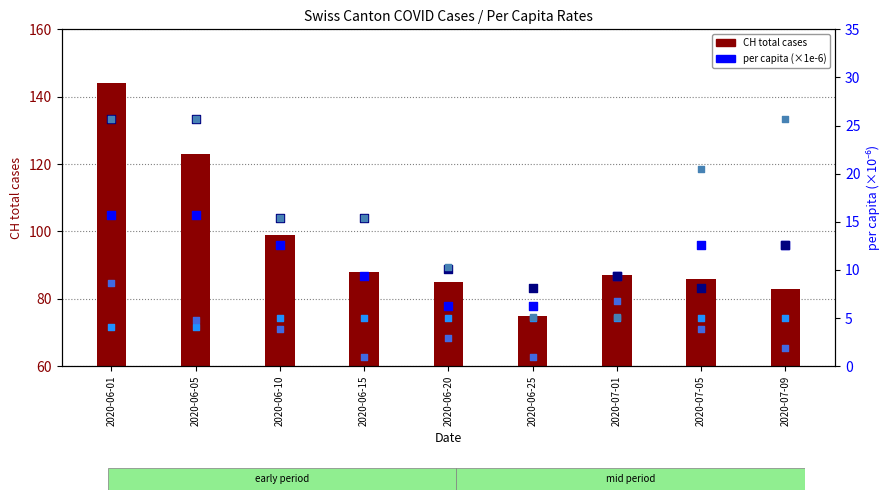

Which series has the largest Y range (max minus min)?

CH (total cases)